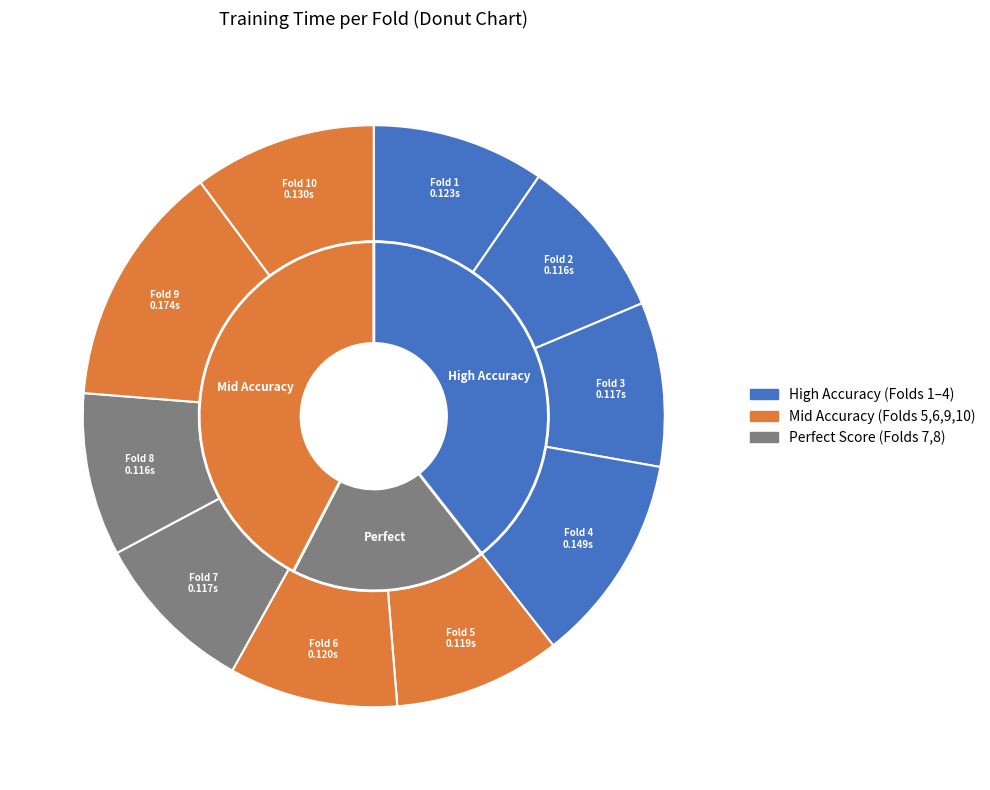

Rank the categories by value from lowest to highest.

Fold 8, Fold 2, Fold 3, Fold 7, Fold 5, Fold 6, Fold 1, Fold 10, Fold 4, Fold 9